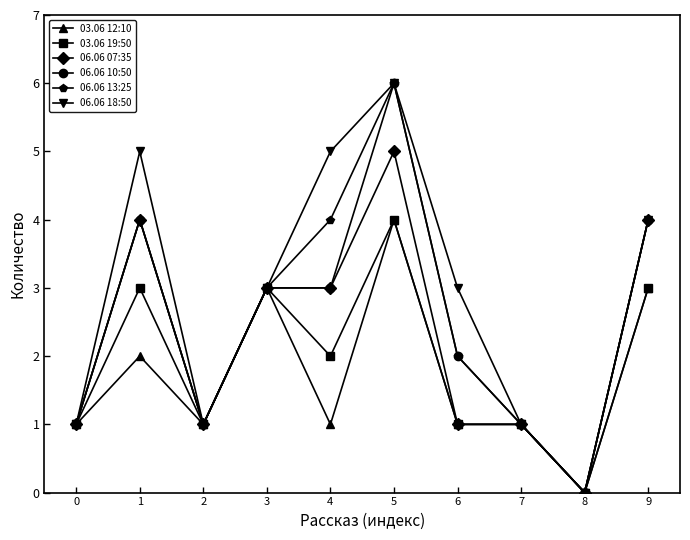

Reading left to right, extract all data points from this chart.

03.06 12:10: 1	2	1	3	1	4	1	1	0	3
03.06 19:50: 1	3	1	3	2	4	1	1	0	3
06.06 07:35: 1	4	1	3	3	5	1	1	0	4
06.06 10:50: 1	4	1	3	3	6	2	1	0	4
06.06 13:25: 1	4	1	3	4	6	2	1	0	4
06.06 18:50: 1	5	1	3	5	6	3	1	0	4